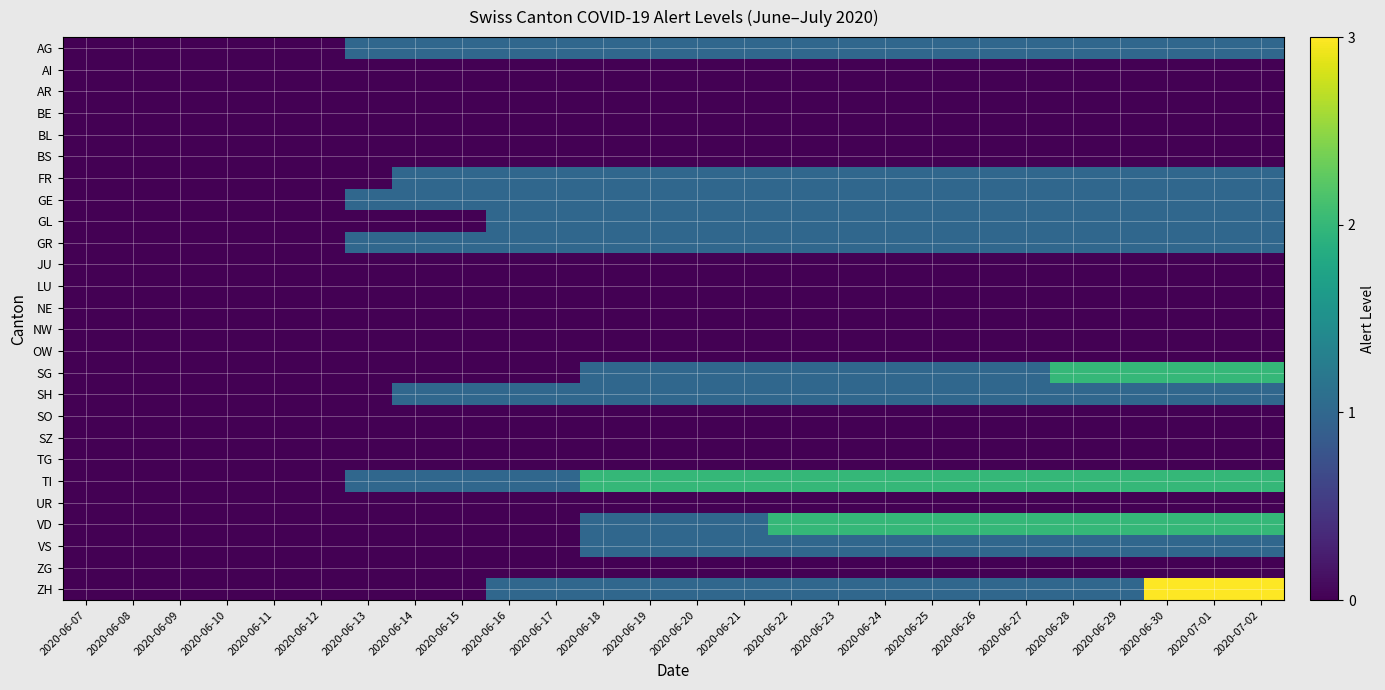

Which series has the widest spread of values?

ZH